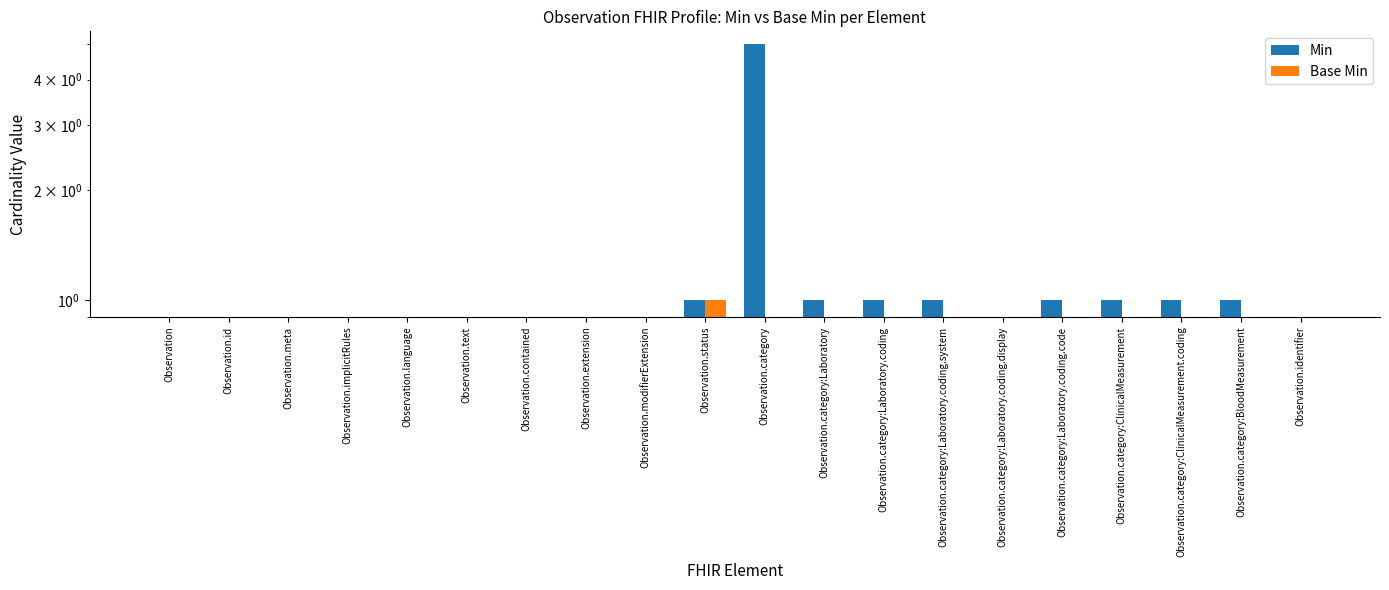

Count the Min values in the range 0 to 1.

19